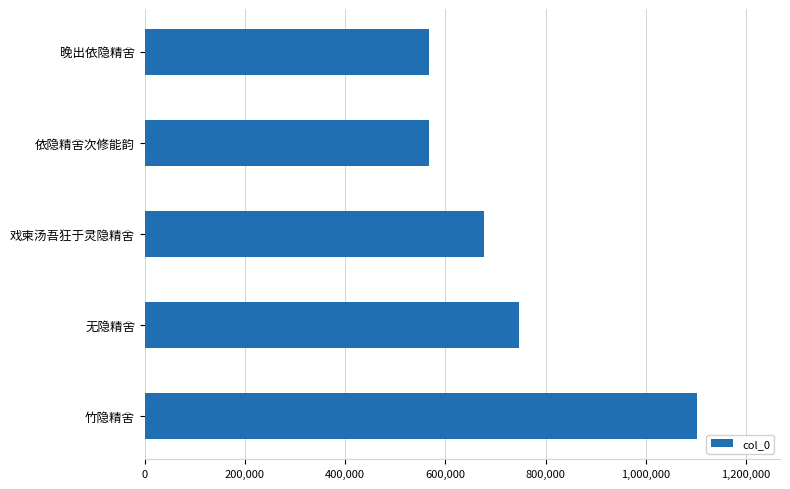

The value at 晚出依隐精舍 is 568088. True or false?

True